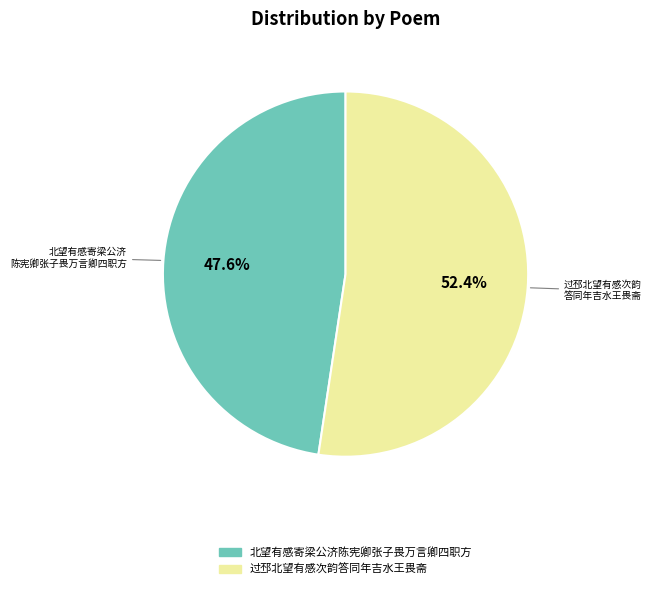

Count the number of slices in the pie.

2